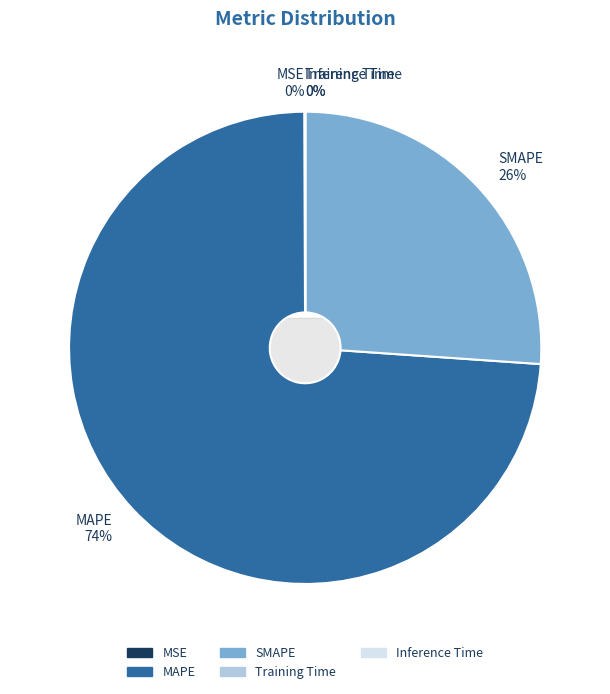

Rank the categories by value from highest to lowest.

MAPE, SMAPE, MSE, Training Time, Inference Time